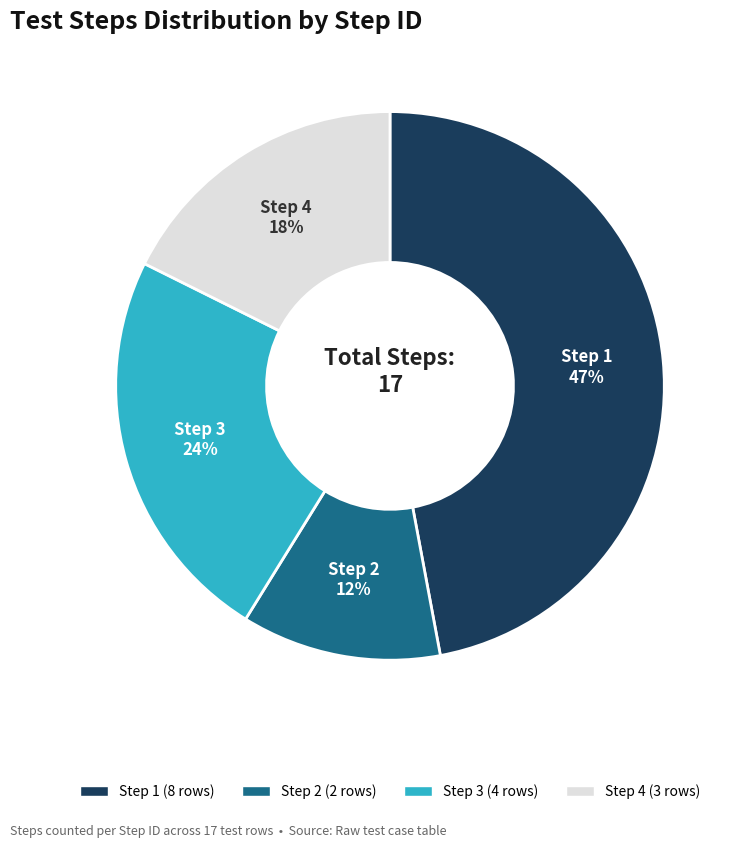

Combined, do Step 4 and Step 3 account for over 50%?

No